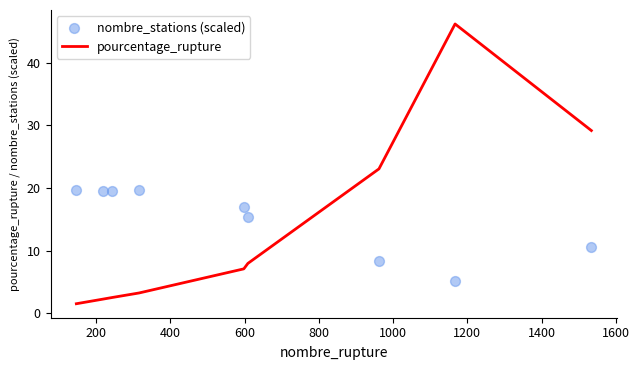

Which series contains the highest Y value?

pourcentage_rupture